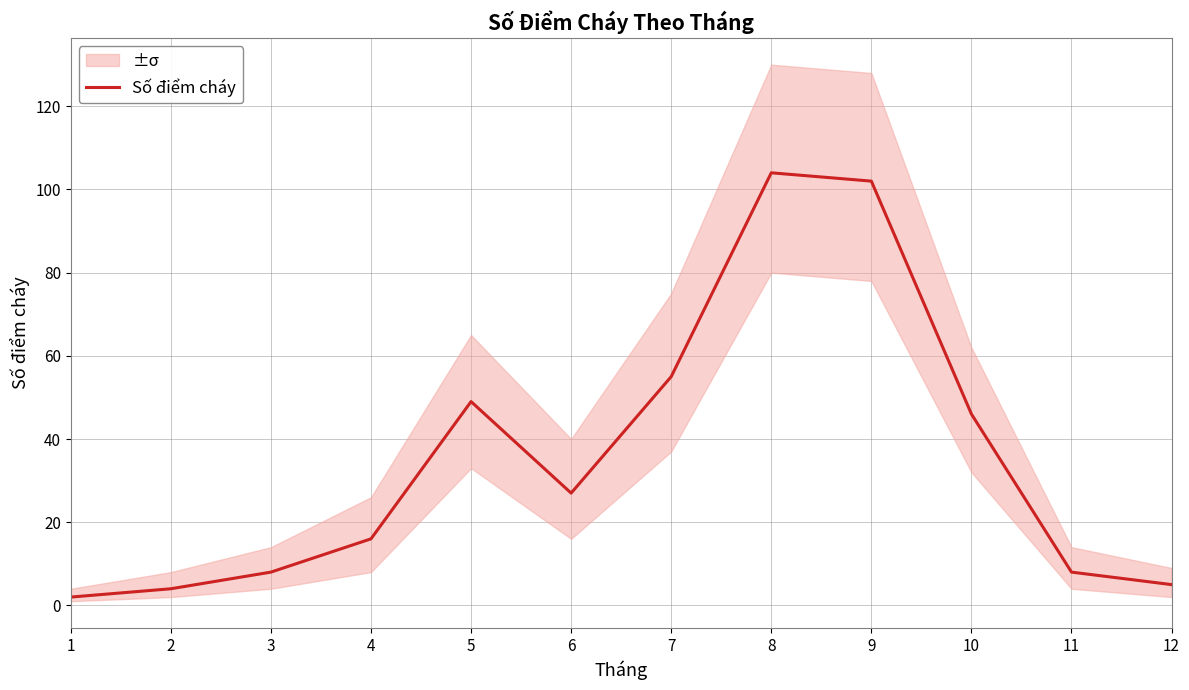

What is the difference between the maximum and minimum values?

102